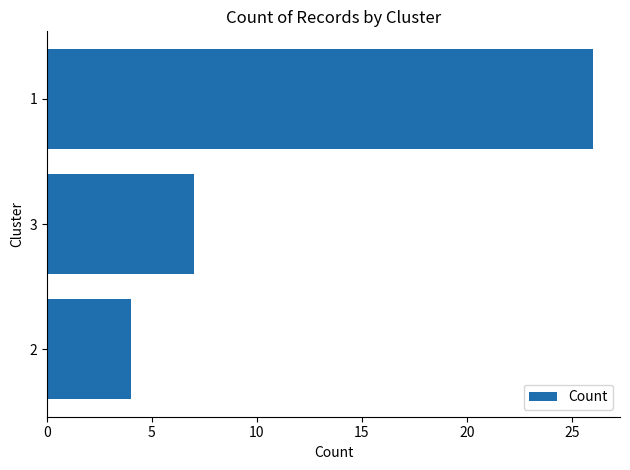

Reading bottom to top, transcribe all the data shown in this chart.

4	7	26